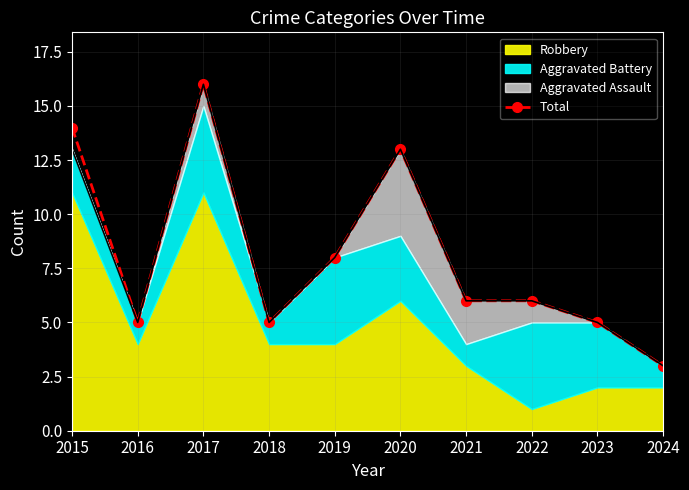

Where is the first local maximum?

2017